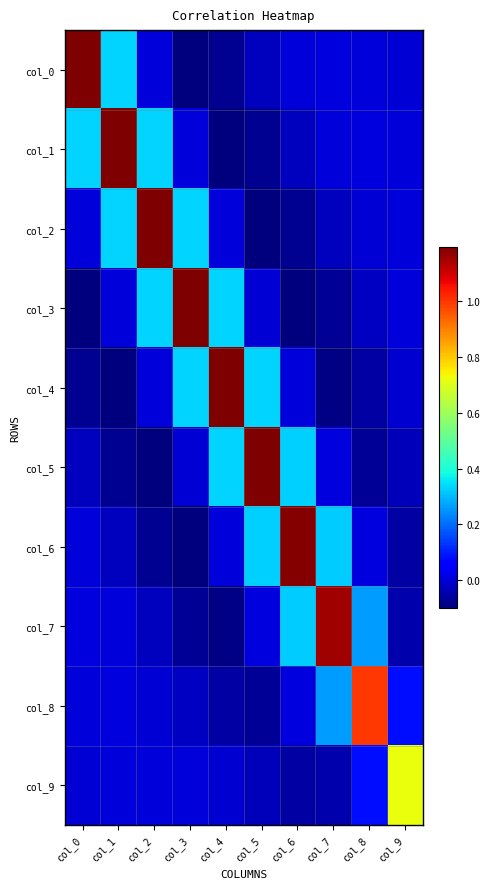

How many data points does each series have?

10